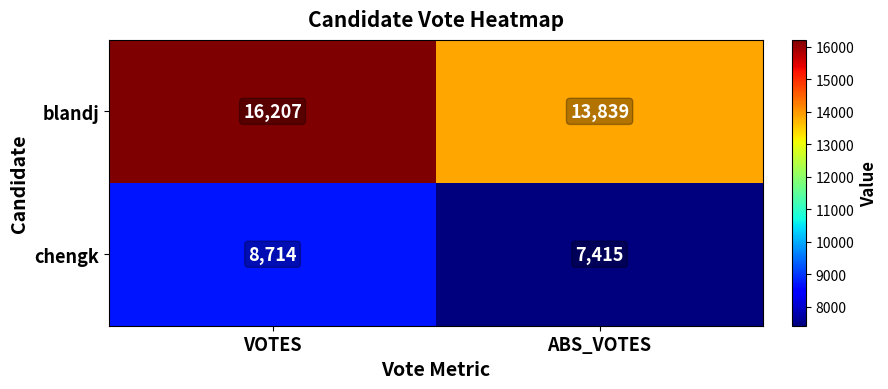

What is the average value of the blandj series?

15023